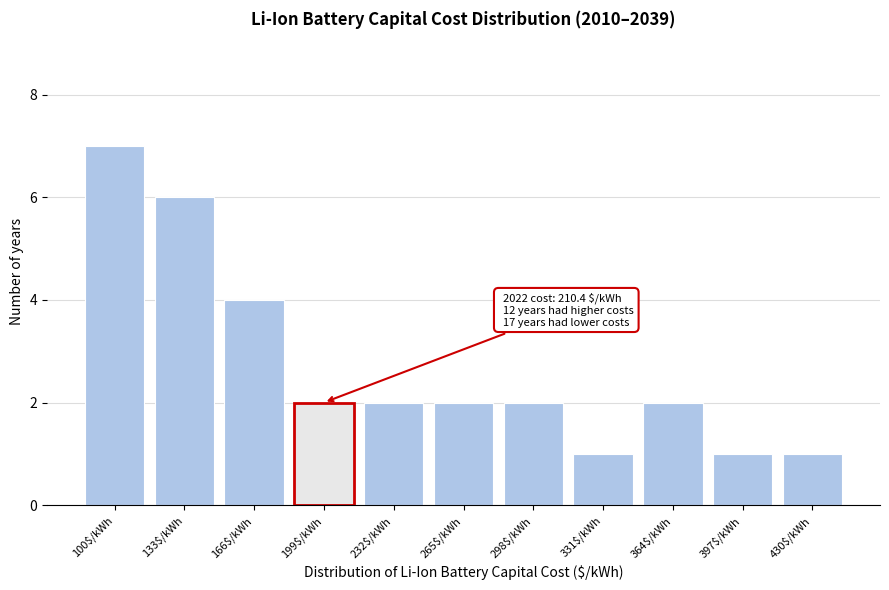

Reading right to left, transcribe all the data shown in this chart.

1	1	2	1	2	2	2	2	4	6	7